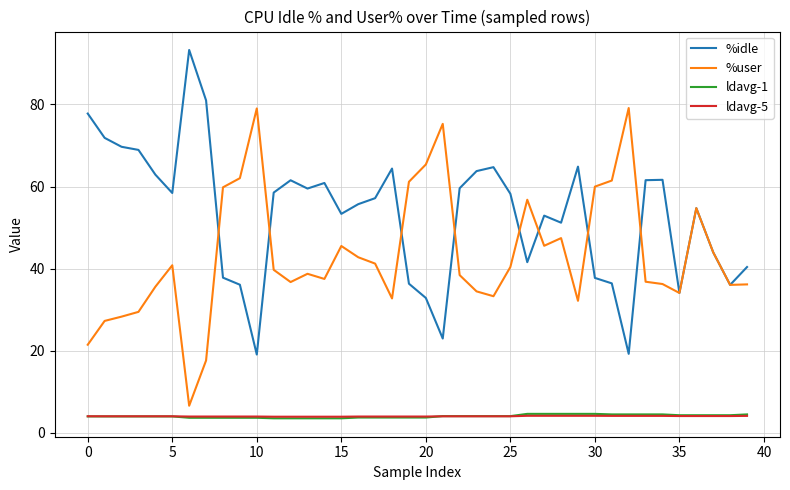

What are all the series names shown in the legend?

%idle, %user, ldavg-1, ldavg-5